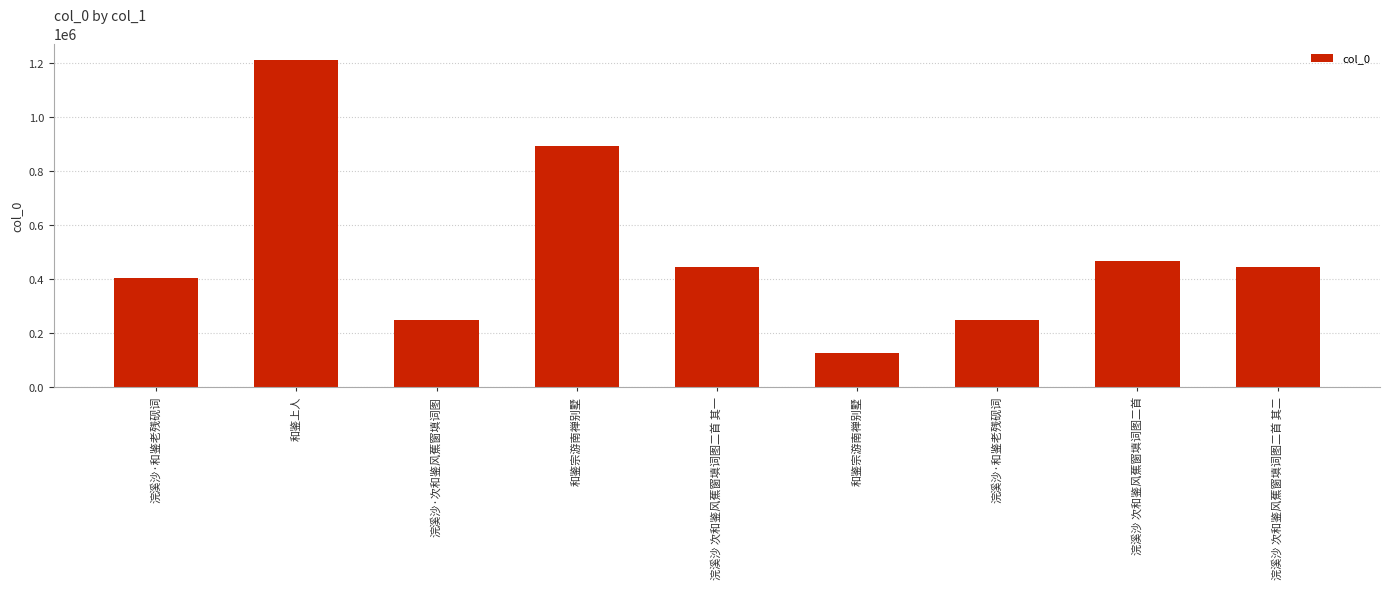

What is the minimum value shown in the chart?

124227